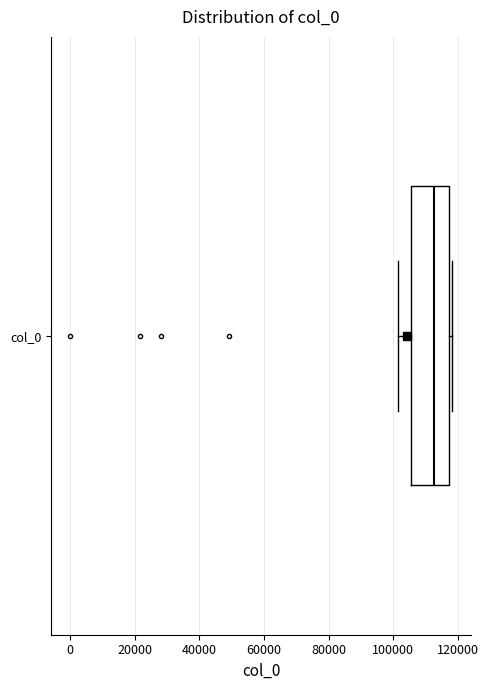

Read this box plot against the x-axis: the position of the median line, the range covered by the box, and the ends of both whiskers. The values are not printed on the chart, so give them approximately, as read against the axis.

median 112000, box 106000 to 118000, whiskers 102000 to 118000 (just right of the box's right edge)